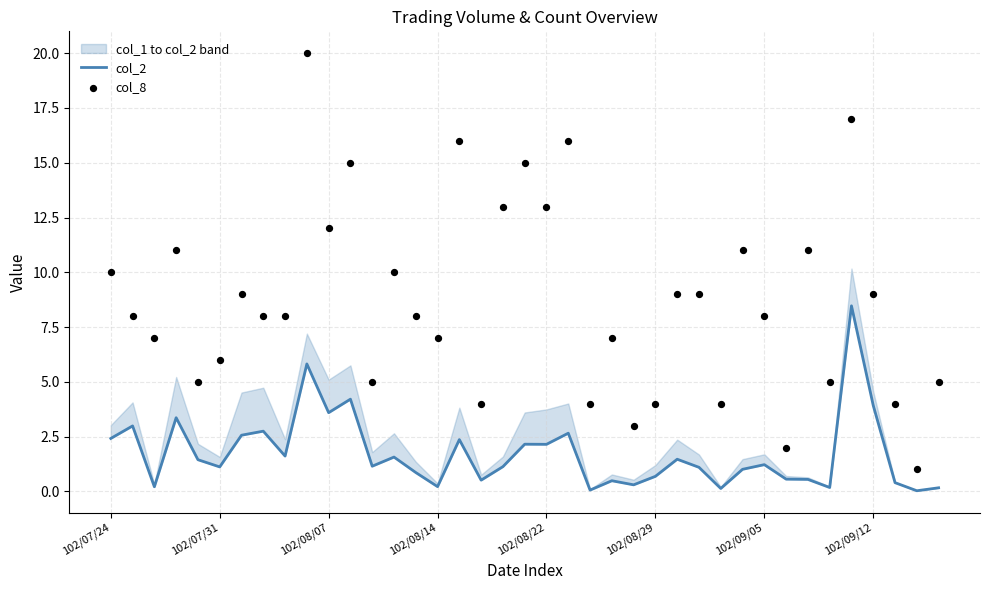

At how many categories does at least one series exceed 18?

1